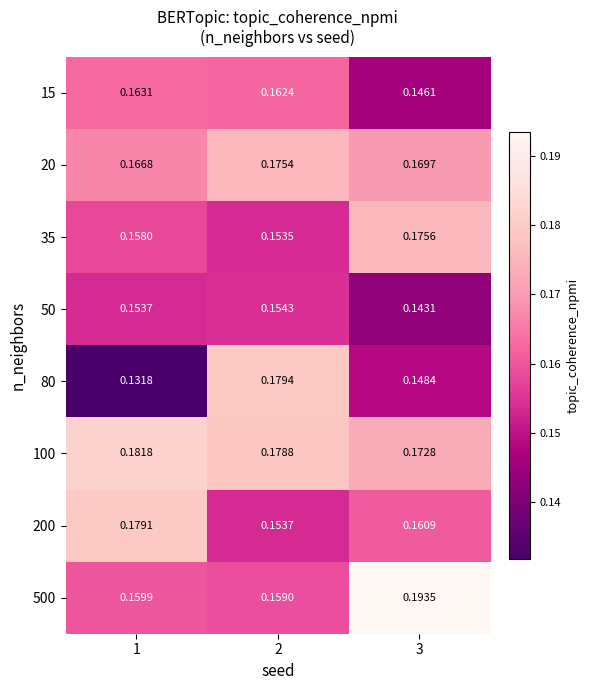

Rank the series at 3 from lowest to highest value.

50, 15, 80, 200, 20, 100, 35, 500